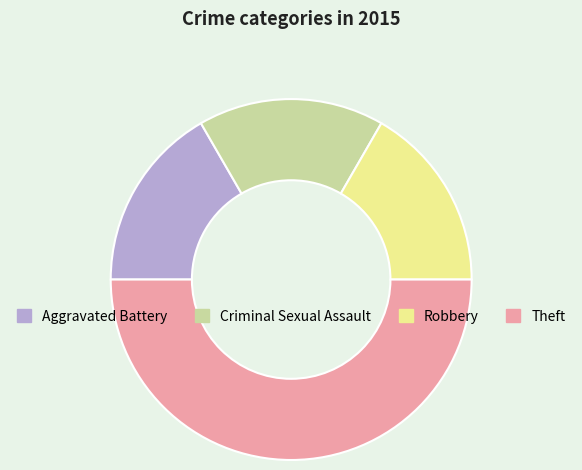

True or false: Criminal Sexual Assault accounts for 17% of the total.

True